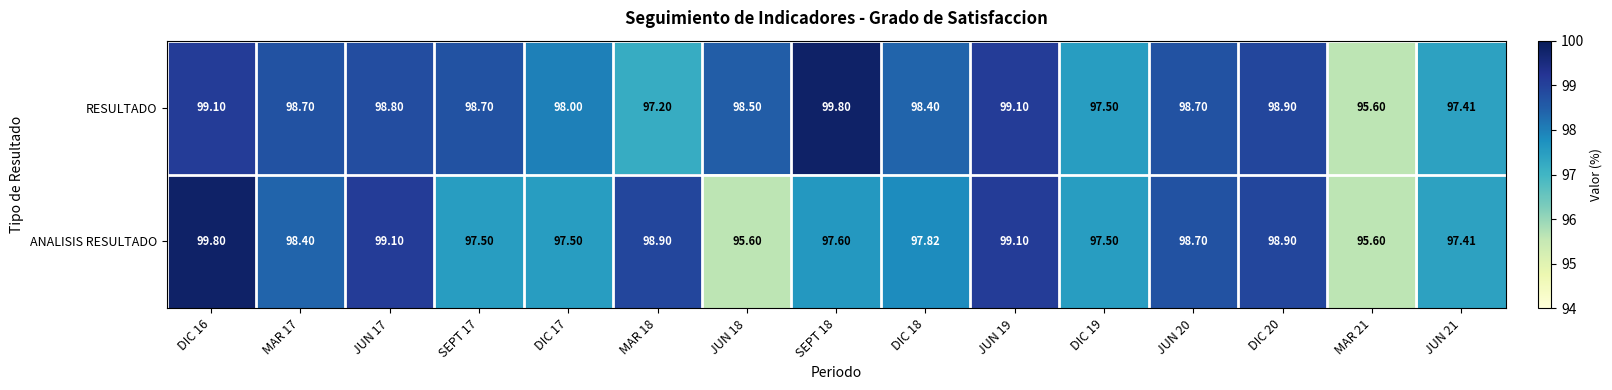

At which category is the sum across all series the highest?

DIC 16